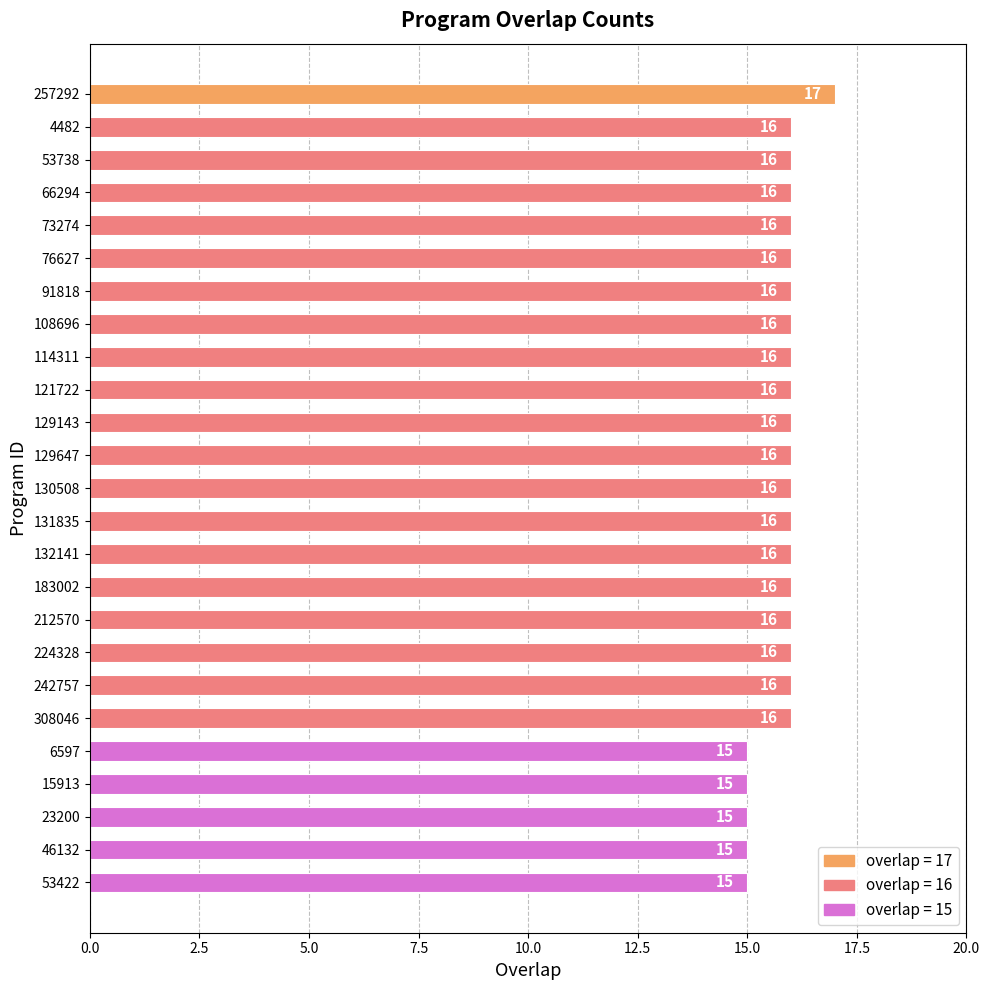

What is the difference between the second highest and second lowest values?

1